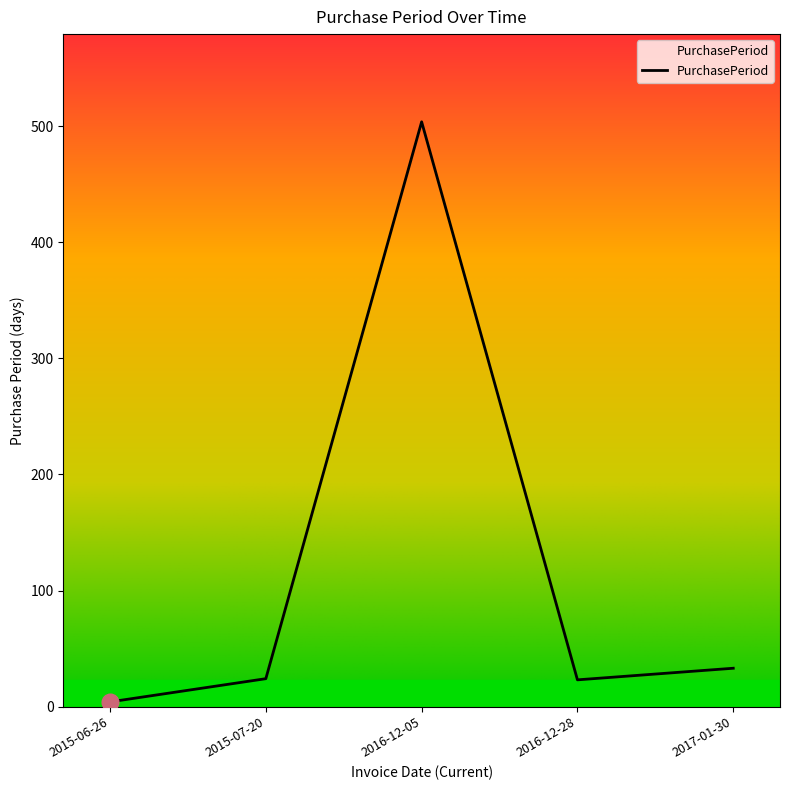

What is the change in value from 2016-12-28 to 2017-01-30?

+10